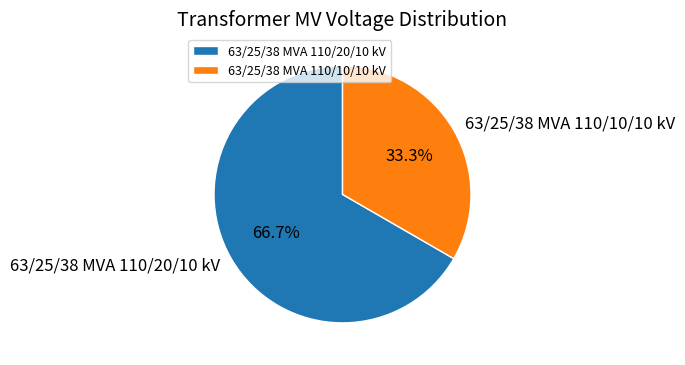

How many segments does this pie chart have?

2